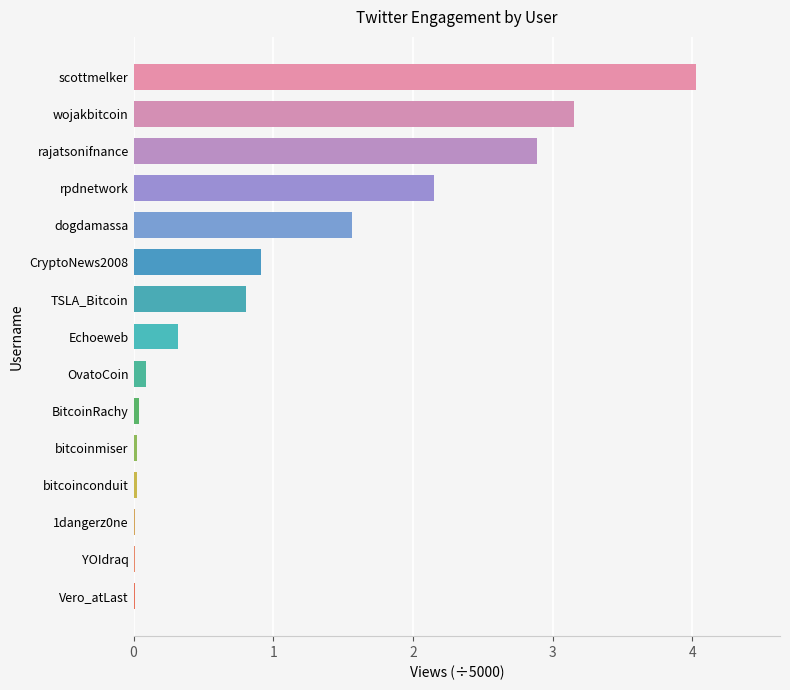

Where is the data nearest to the value 2?

rpdnetwork